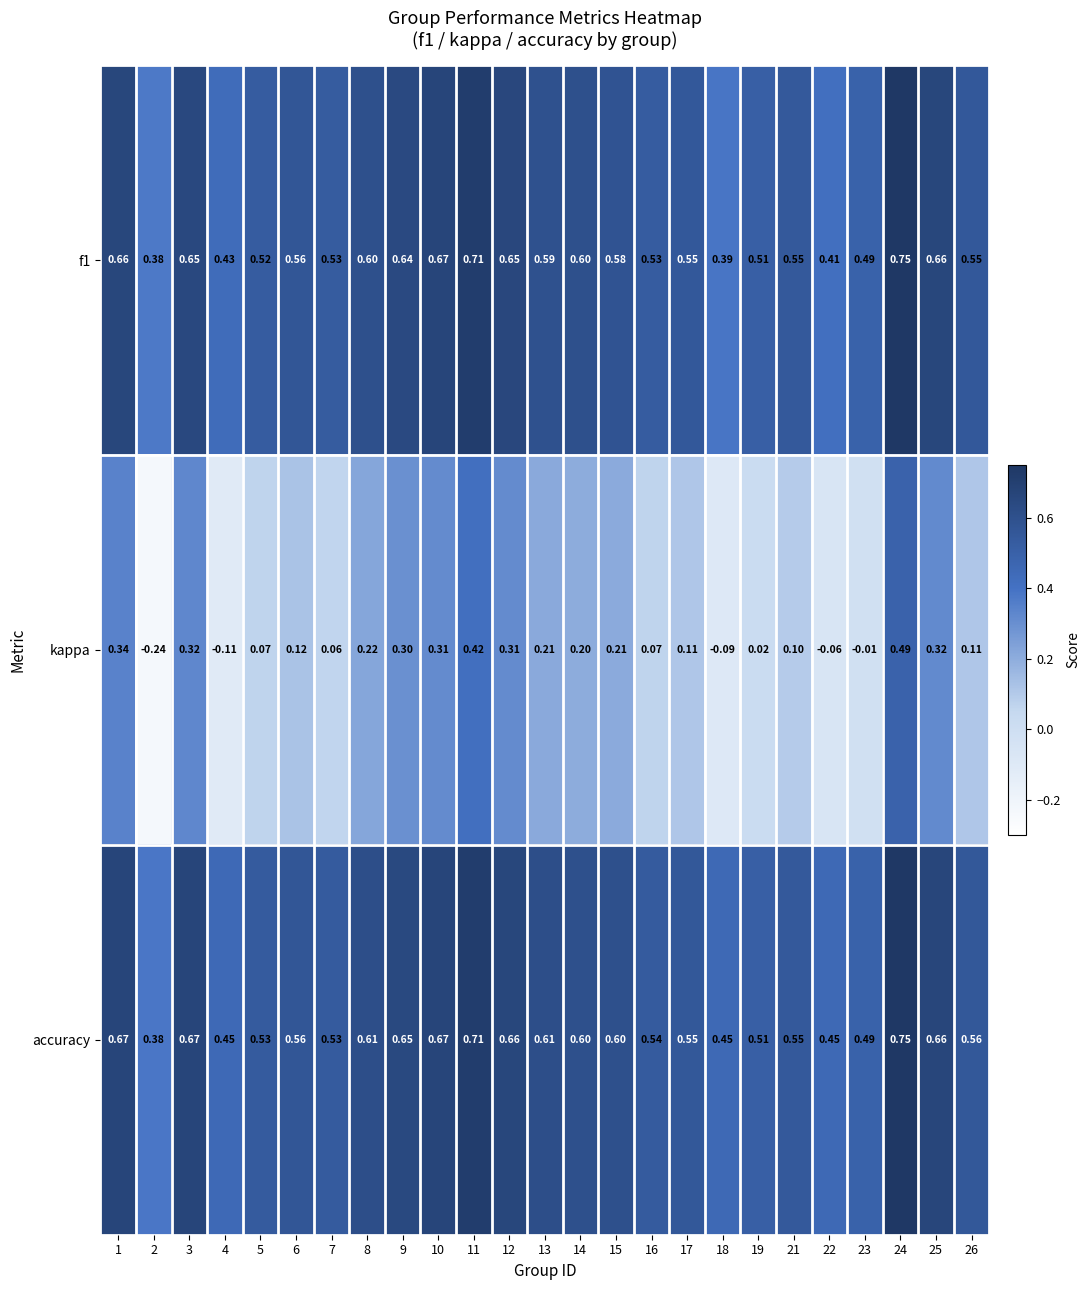

Between 8 and 26, which series saw the biggest shift?

kappa